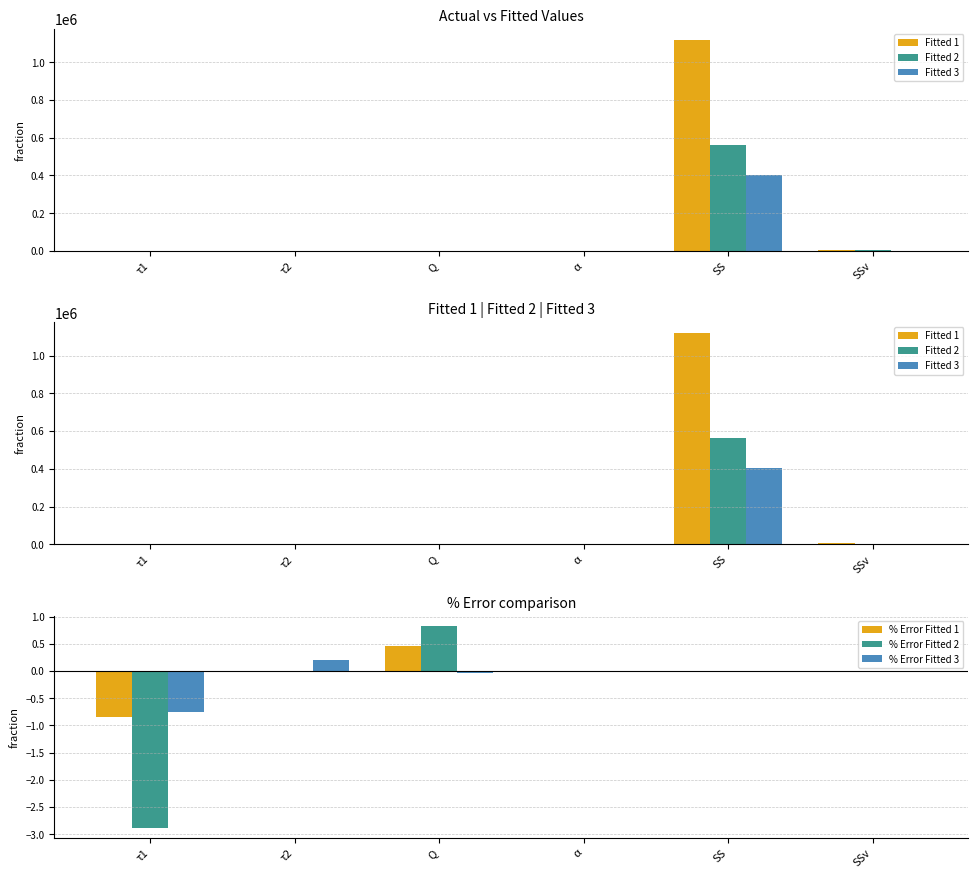

What is the total value across all series at τ1?

13.3